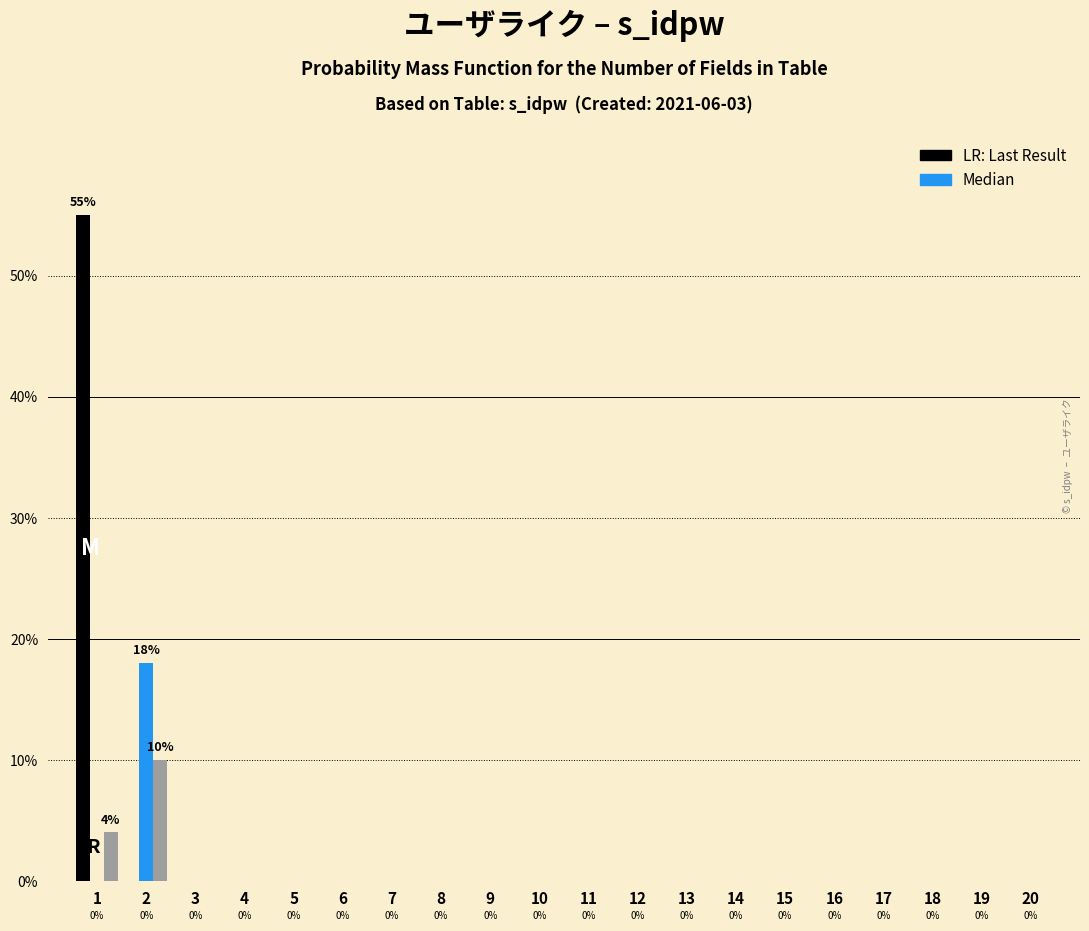

What is the maximum value shown in the chart?

55